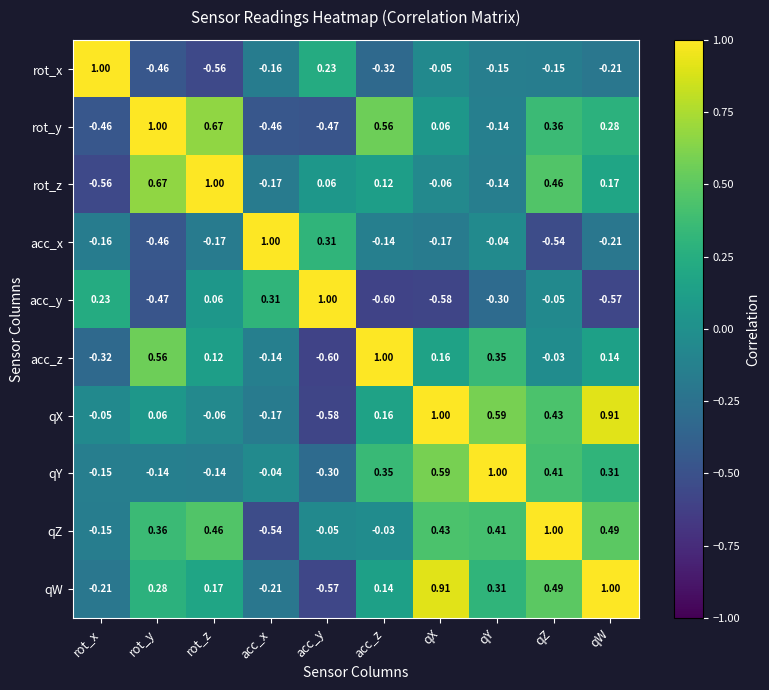

Where is qX nearest to the value 0?

rot_x